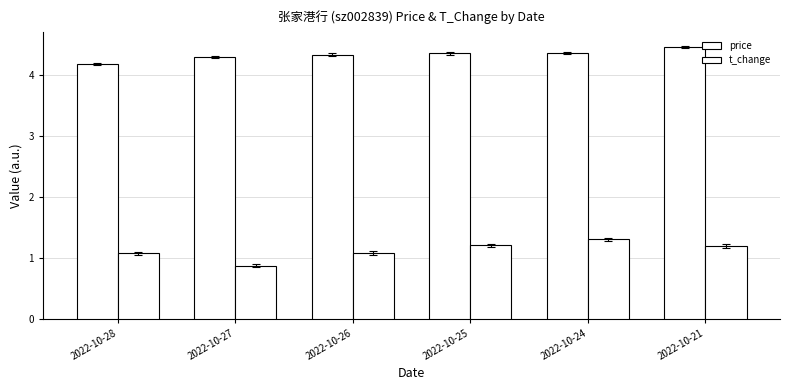

How many data points in t_change are above 1?

5